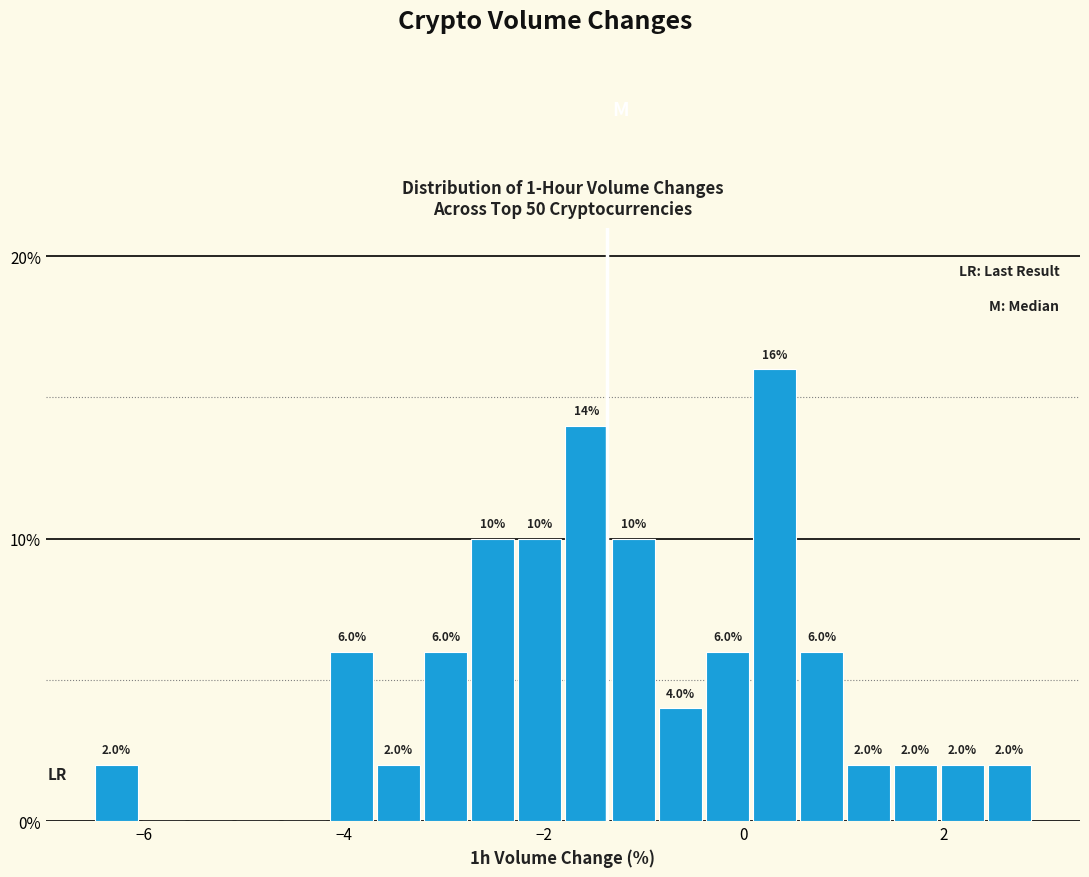

Read against the x-axis, roughly where is the centre of the tallest bar?

0.4